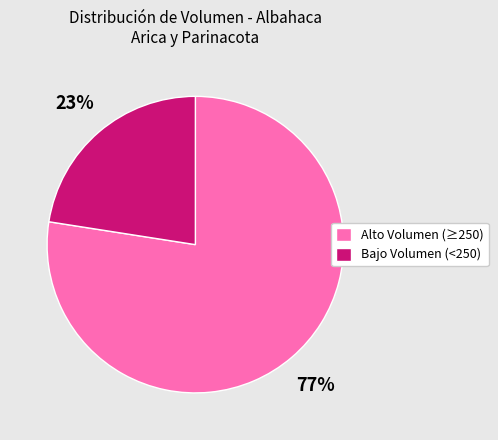

Which category has the biggest portion of the pie?

Alto Volumen (≥250)